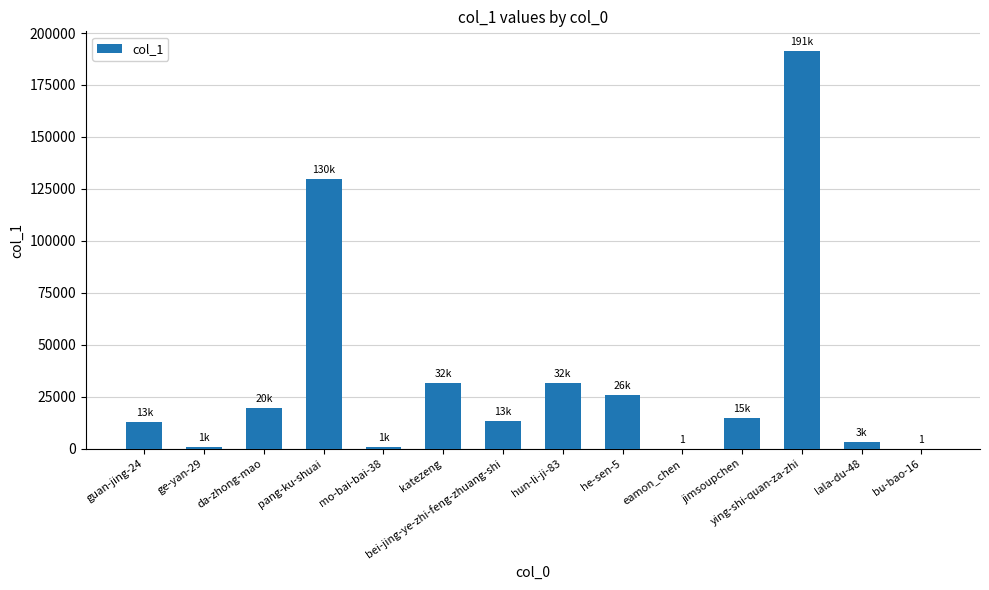

True or false: the data shows 7338 at da-zhong-mao.

False